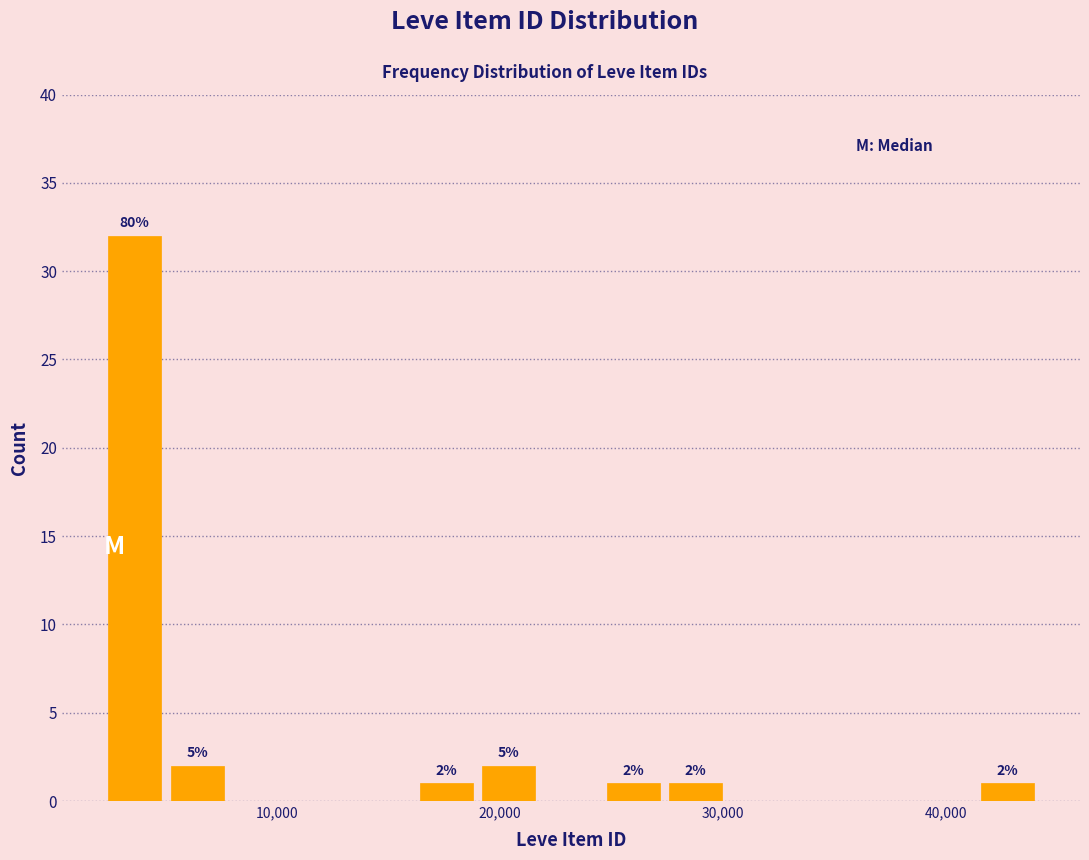

Around what value on the x-axis is the tallest bar? Give the approximate position of its centre, as read against the axis.

4000